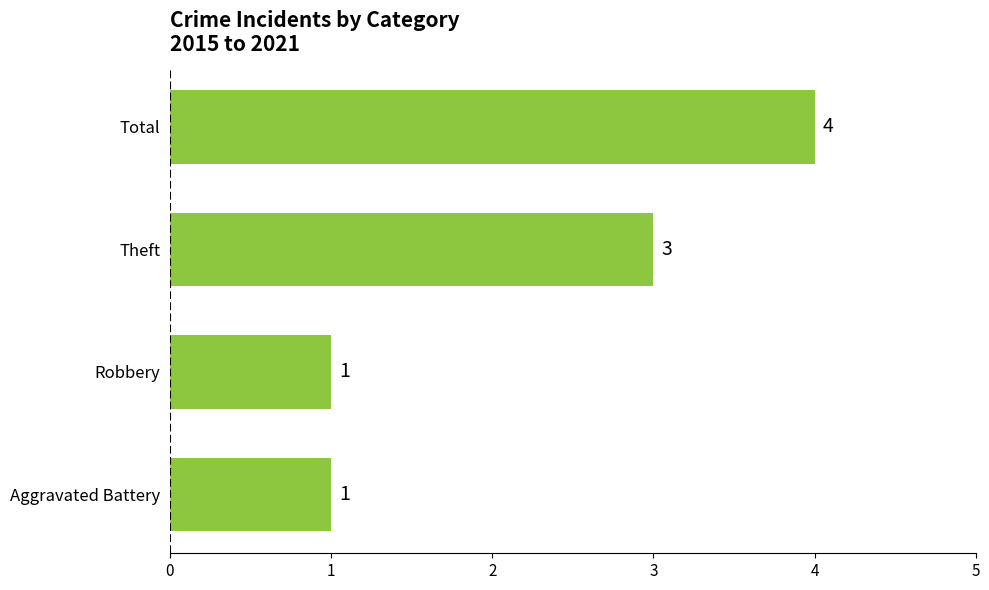

Count the values in the range 1 to 4.

4